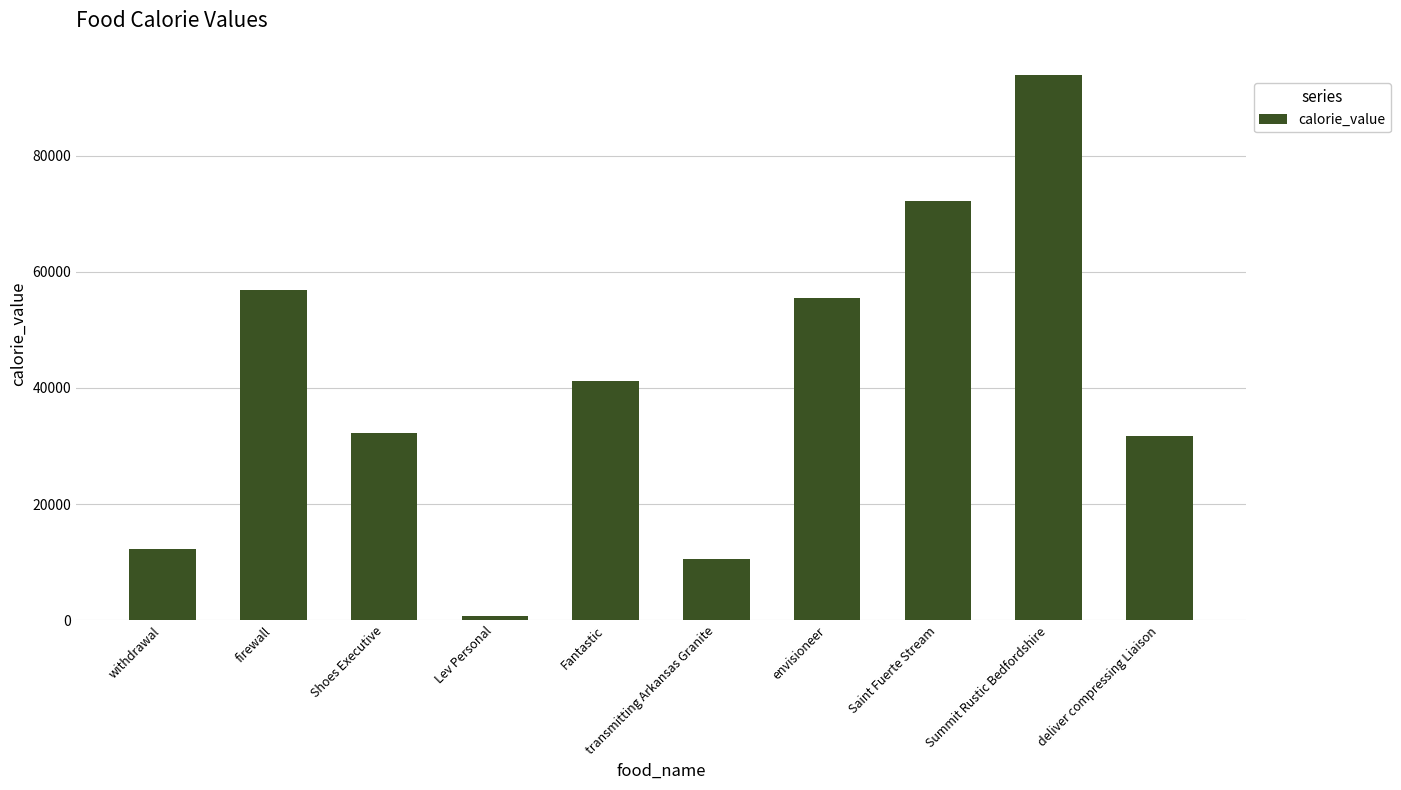

What is the approximate value at Saint Fuerte Stream, to the nearest 50?

72250